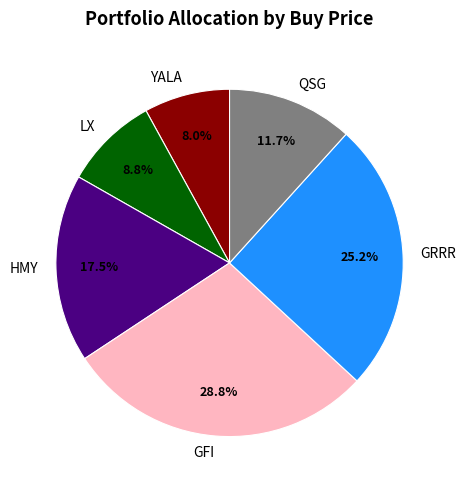

To the nearest percent, what is the difference between the HMY and LX slice percentages?

9%